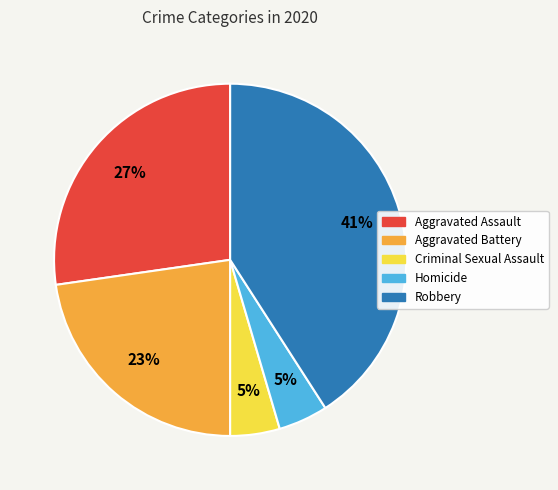

Which has a higher value, Criminal Sexual Assault or Robbery?

Robbery